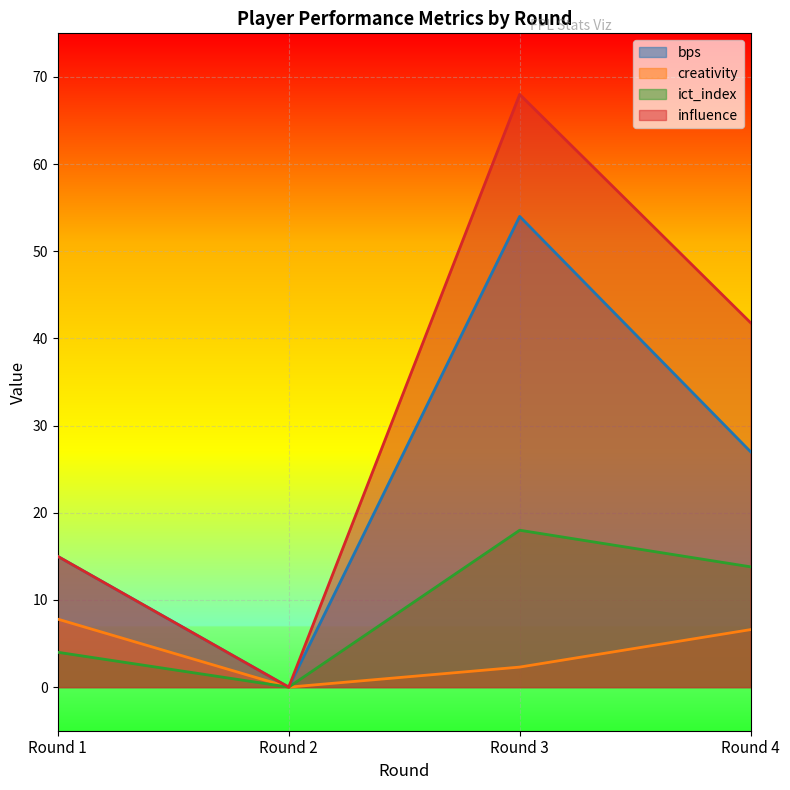

True or false: ict_index and bps intersect in this chart.

False